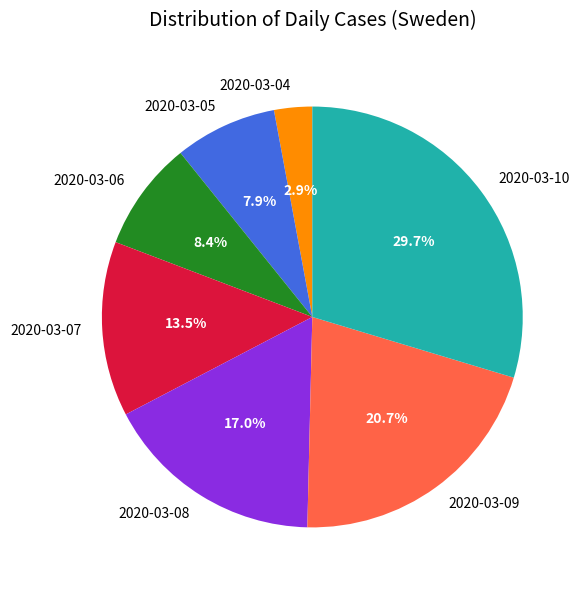

Is there a majority slice in this chart?

No